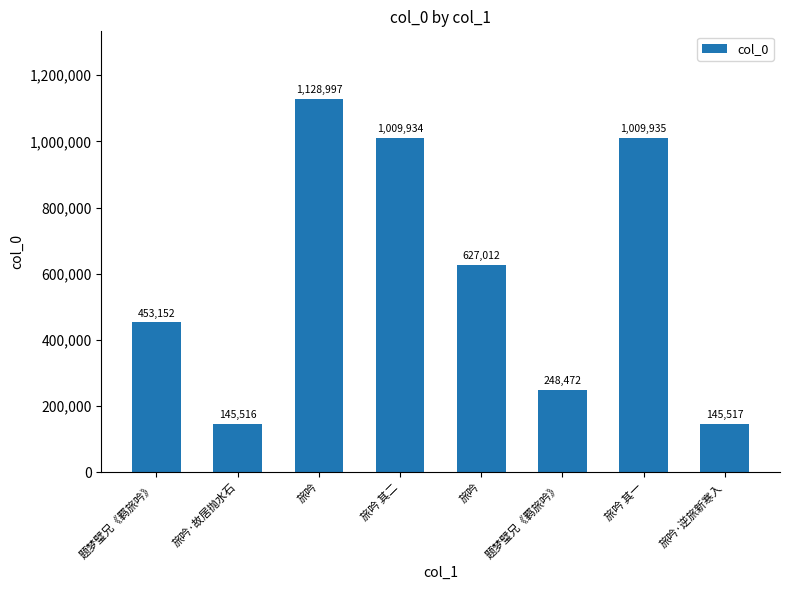

Between 旅吟 其一 and 题梦璧兄《羁旅吟》, which is larger?

旅吟 其一